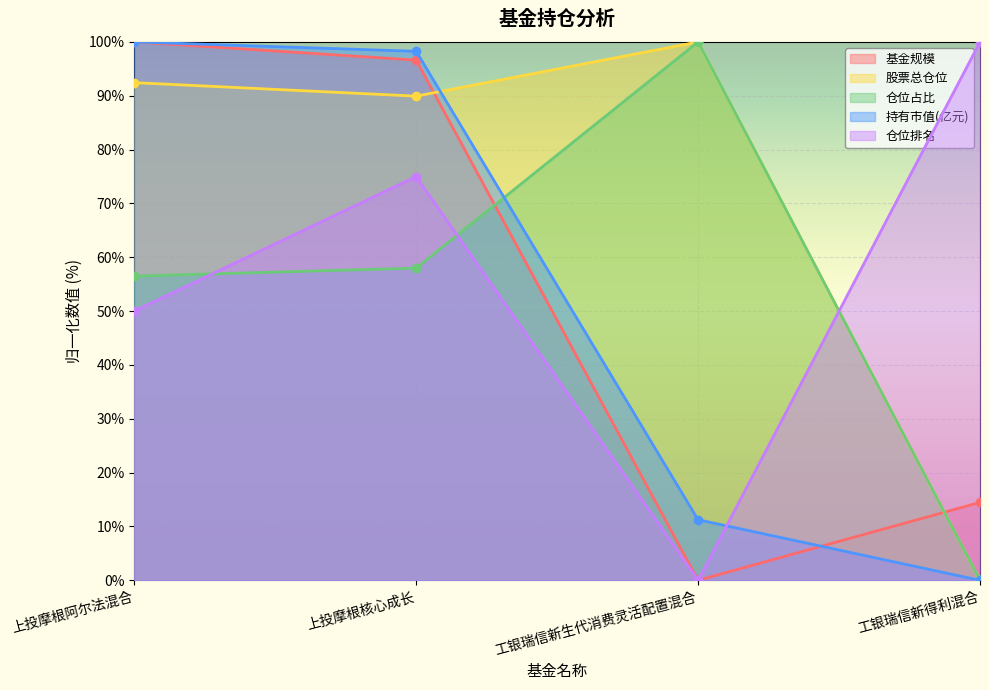

What is the difference between the maximum and minimum values in the 股票总仓位 series?

100.0